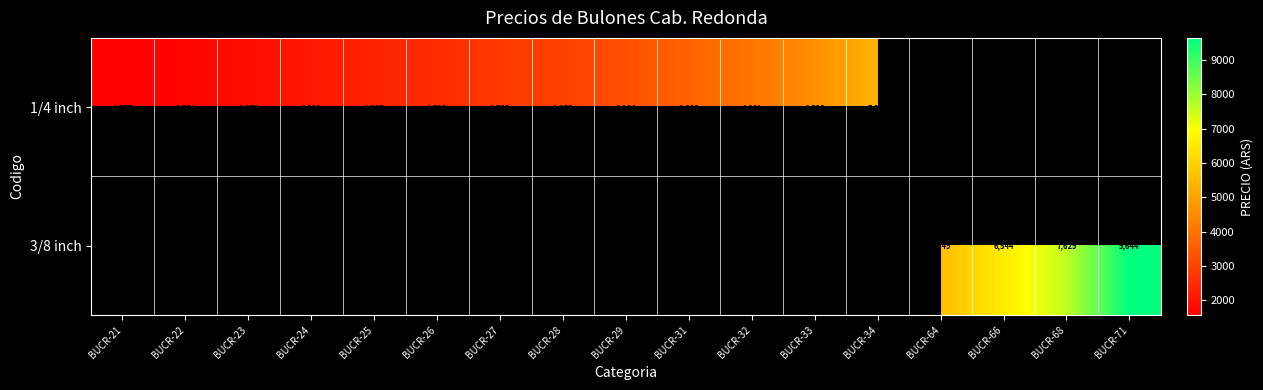

Which label corresponds to the smallest value in the chart?

BUCR-21